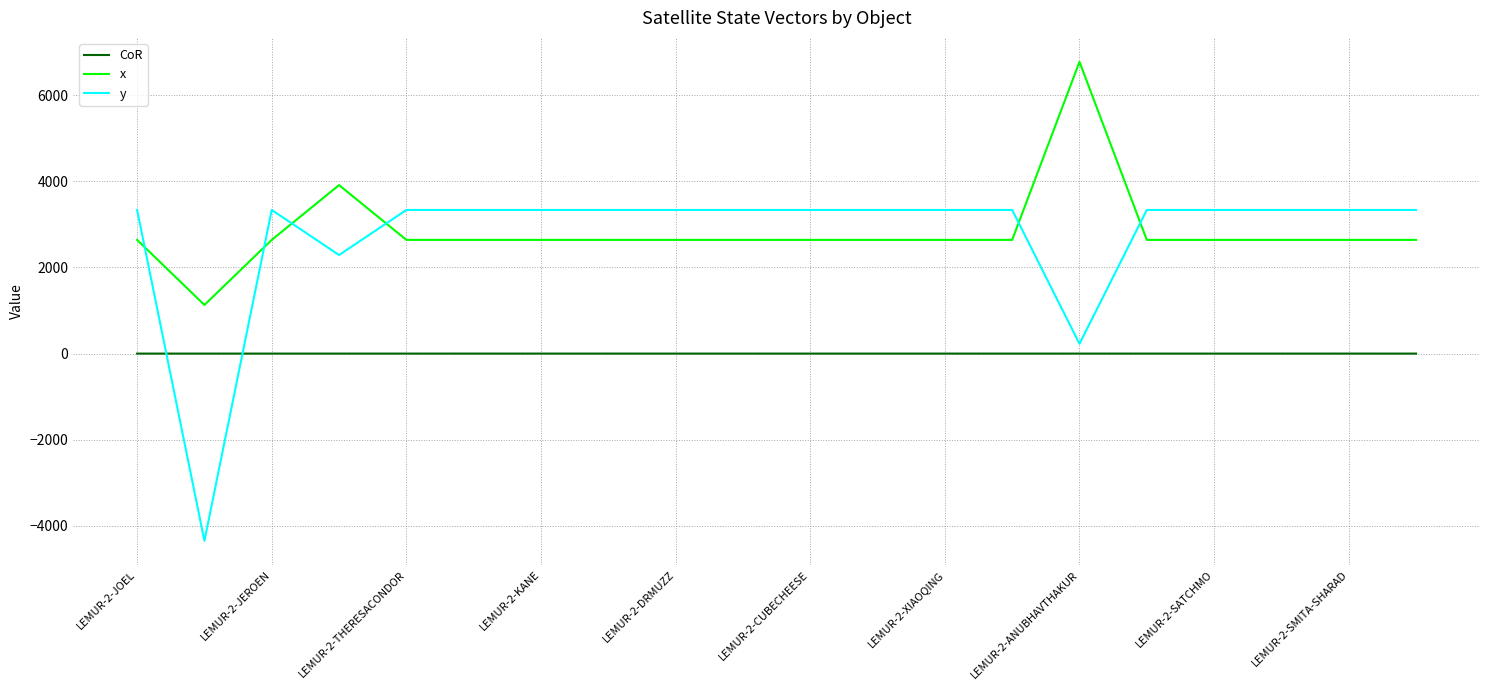

What is the maximum value for x?

6773.7